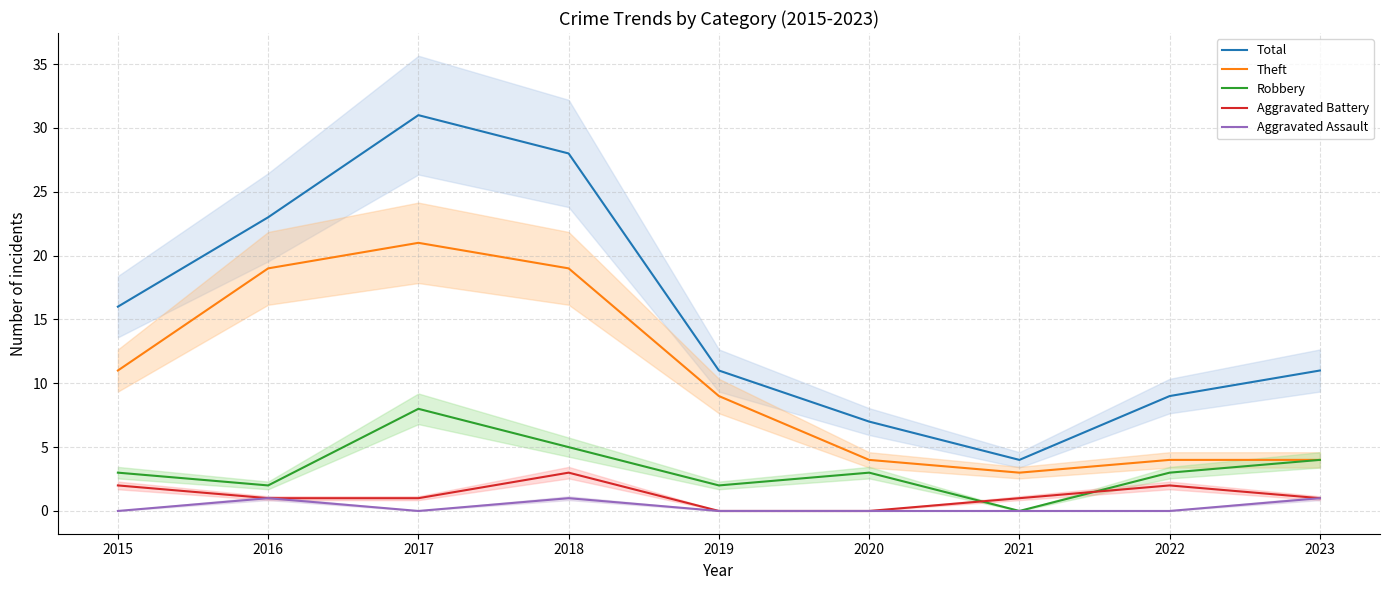

What is the value of the Total point at the 3rd from the left?

31